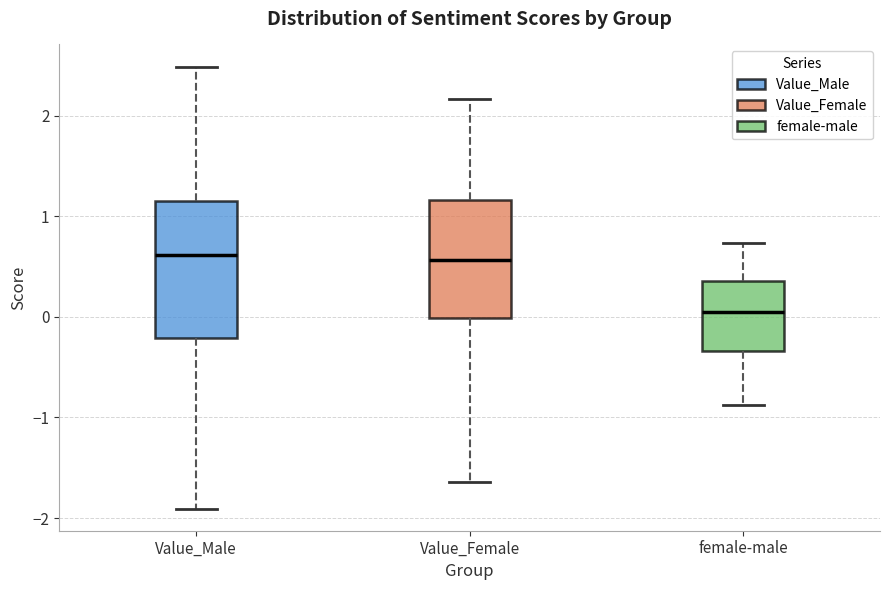

Reading left to right, read every box against the y-axis: the position of its median line, the range the box covers, and the ends of its whiskers. The values are not printed on the chart, so give them approximately, as read against the axis.

Value_Male: median 0.6, box -0.2 to 1.2, whiskers -1.9 to 2.5
Value_Female: median 0.6, box 0.0 to 1.2, whiskers -1.6 to 2.2
female-male: median 0.0, box -0.3 to 0.4, whiskers -0.9 to 0.7